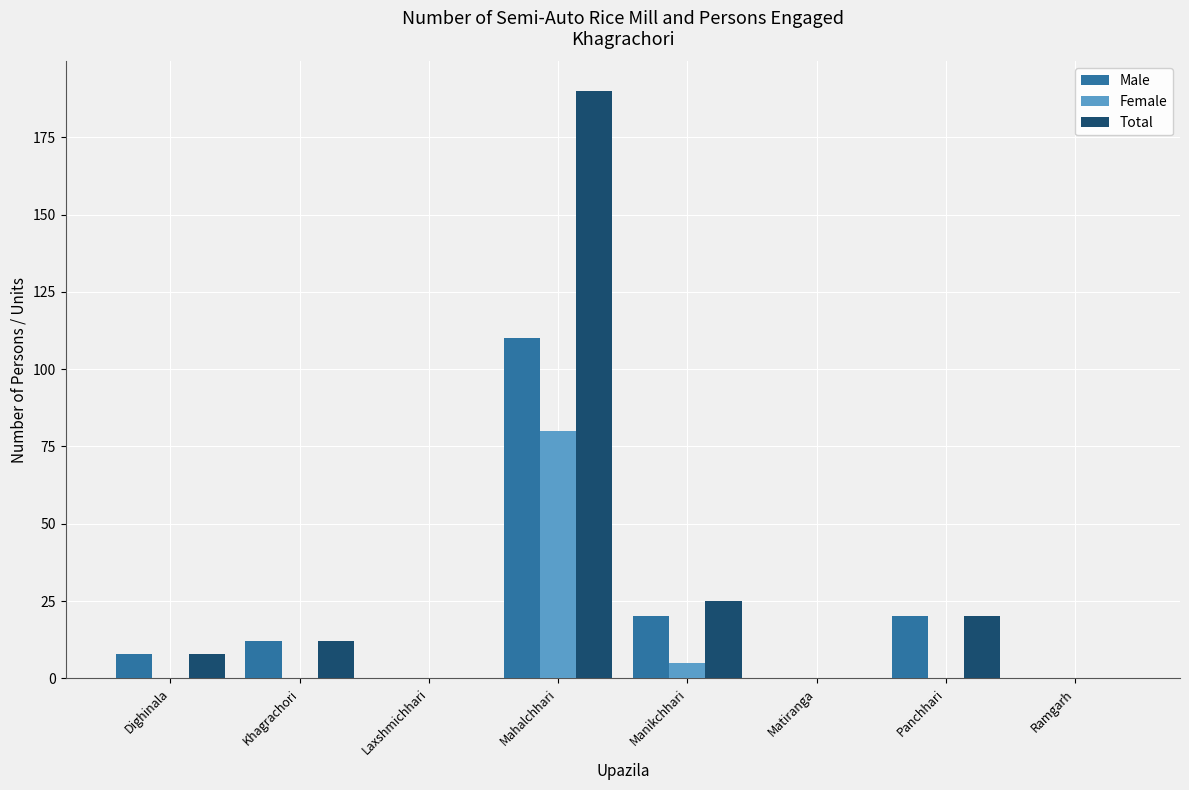

Reading left to right, extract all data points from this chart.

Male: Dighinala=8	Khagrachori=12	Laxshmichhari=0	Mahalchhari=110	Manikchhari=20	Matiranga=0	Panchhari=20	Ramgarh=0
Female: Dighinala=0	Khagrachori=0	Laxshmichhari=0	Mahalchhari=80	Manikchhari=5	Matiranga=0	Panchhari=0	Ramgarh=0
Total: Dighinala=8	Khagrachori=12	Laxshmichhari=0	Mahalchhari=190	Manikchhari=25	Matiranga=0	Panchhari=20	Ramgarh=0